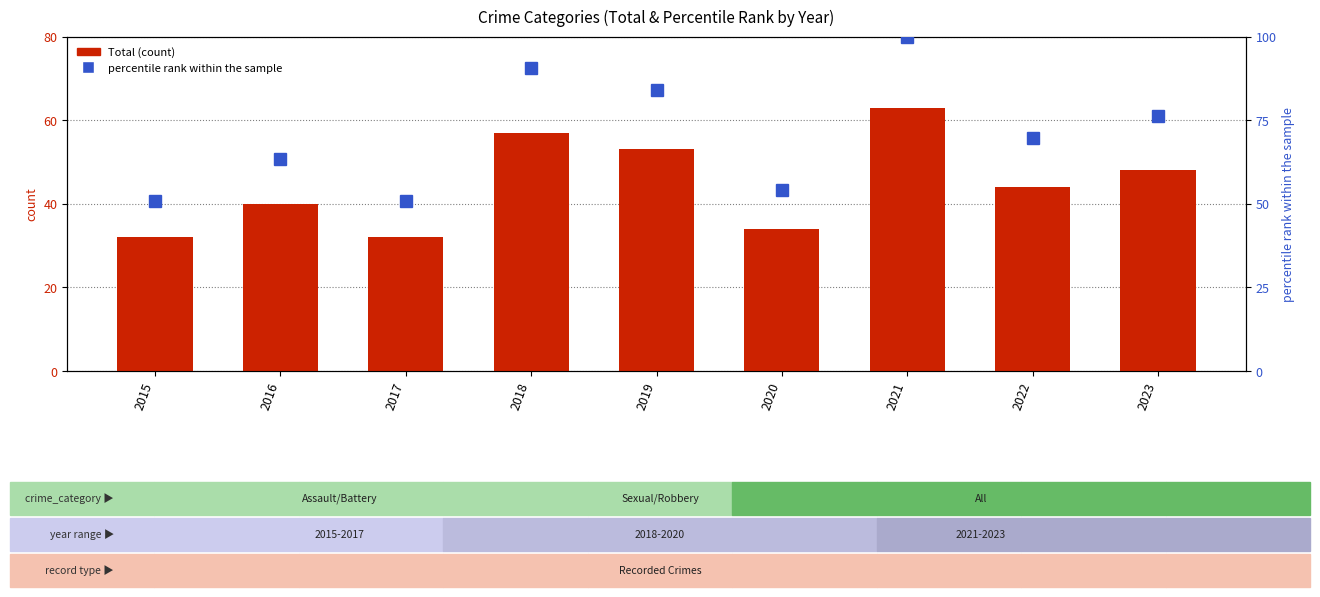

What is the maximum value for percentile rank within the sample?

100.0